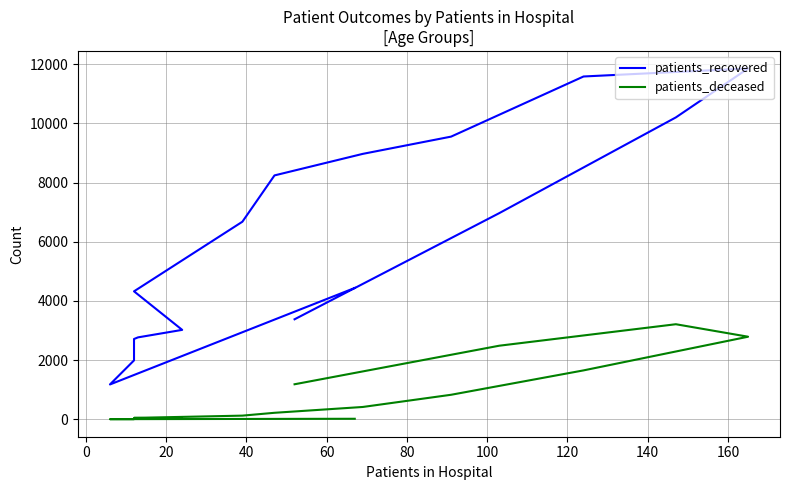

Rank the series by their average value, from highest to lowest.

patients_recovered, patients_deceased